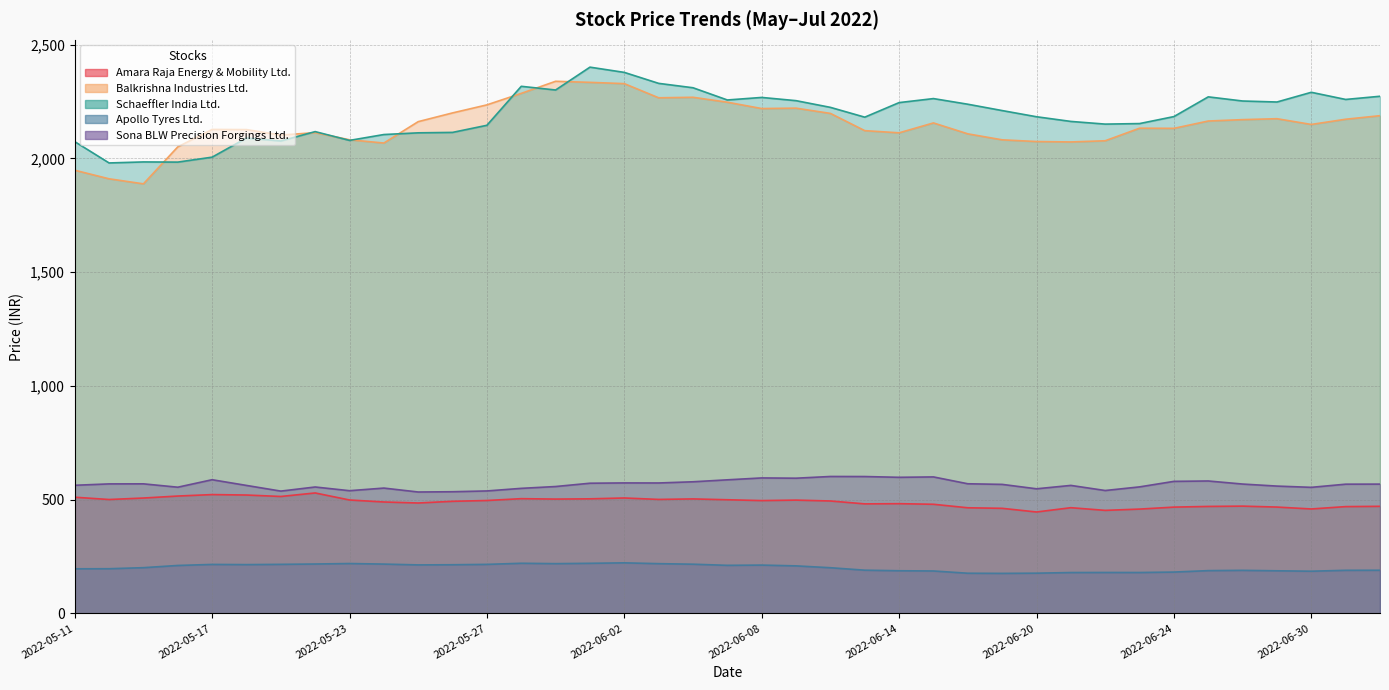

What is the total value across all series at 2022-05-12?

5155.4